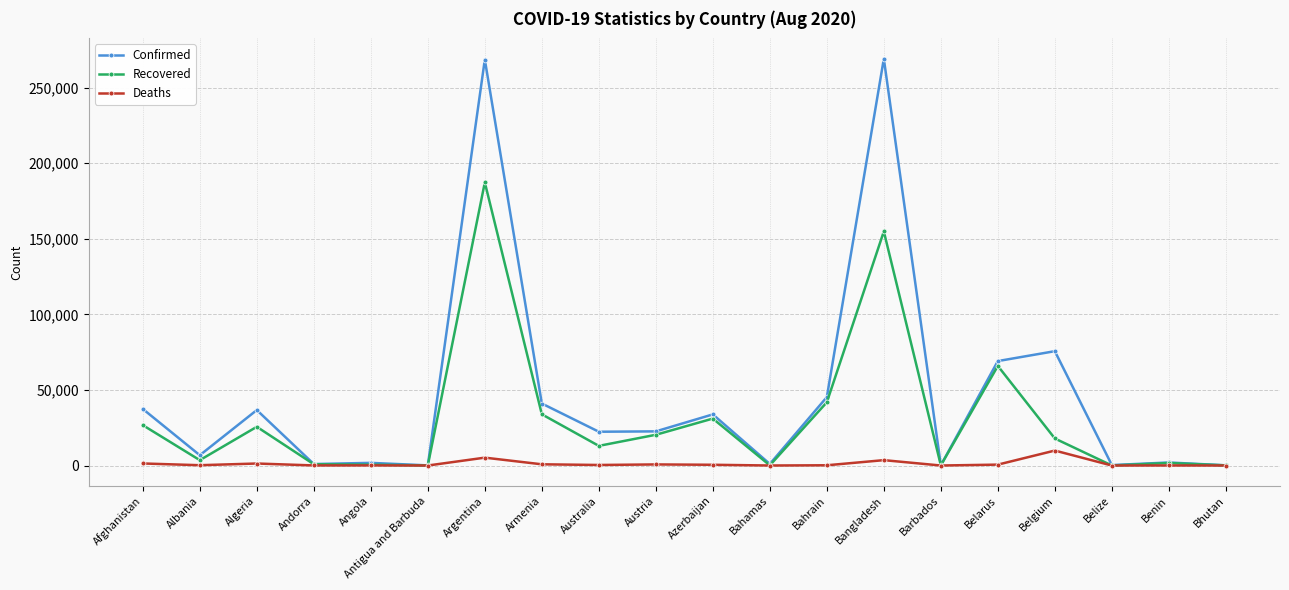

Read the Confirmed value at Bahrain, to the nearest 50.

45250